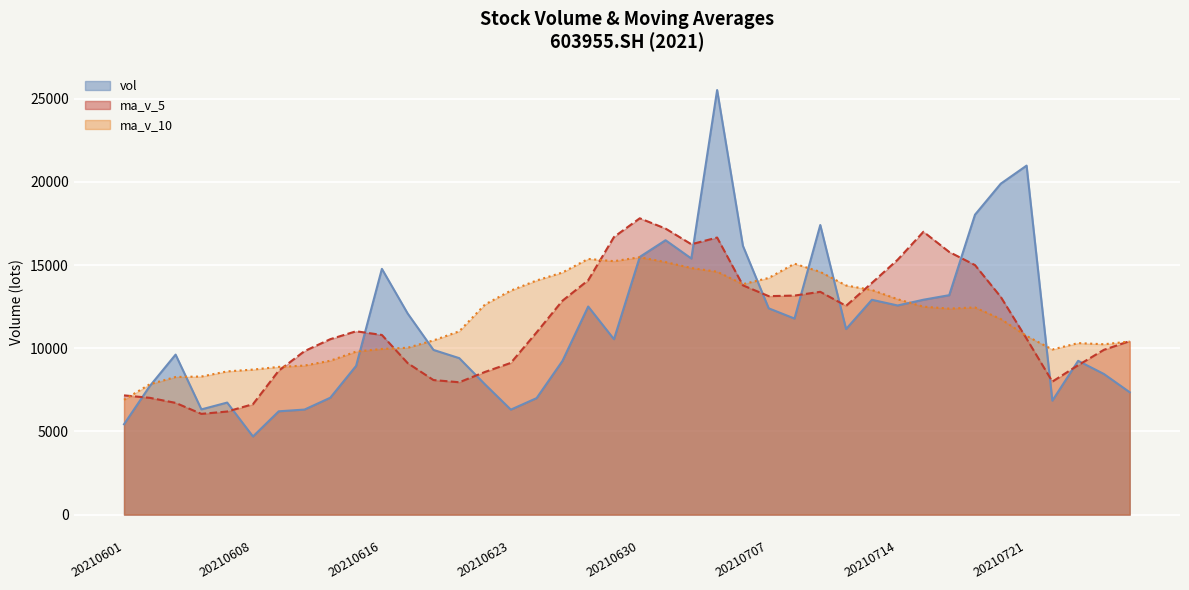

Reading left to right, transcribe all the data shown in this chart.

vol: 5432.5	7729.1	9618.0	6325.1	6735.3	4696.6	6210.3	6315.2	7027.6	8940.9	14770.8	12087.2	9899.5	9405.2	7826.5	6310.7	7003.6	9234.6	12508.2	10542.1	15489.5	16491.7	15392.5	25516.0	16155.8	12399.8	11785.3	17405.6	11153.0	12912.1	12570.6	12915.7	13189.4	18026.1	19890.5	20975.8	6850.9	9244.5	8451.8	7355.6
ma_v_5: 7168.0	7020.8	6717.1	6056.5	6197.0	6638.1	8653.0	9828.4	10545.2	11020.7	10797.9	9105.8	8089.1	7956.1	8576.7	9119.8	10955.6	12853.2	14084.8	16686.4	17809.1	17191.2	16249.9	16652.5	13779.9	13131.2	13165.3	13391.4	12548.2	13922.8	15318.5	16999.5	15786.5	14997.6	13082.7	10575.7	7996.7	8980.3	9906.7	10428.3
ma_v_10: 6903.1	7836.9	8272.7	8300.9	8608.9	8718.0	8879.4	8958.7	9250.7	9798.7	9958.8	10030.7	10471.2	11020.5	12631.5	13464.5	14073.4	14551.6	15368.6	15233.1	15470.1	15178.2	14820.6	14600.3	13851.3	14224.8	15082.4	14589.0	13772.9	13502.8	12947.1	12498.1	12383.4	12452.1	11755.5	10739.5	9925.9	10310.0	10240.5	10403.1